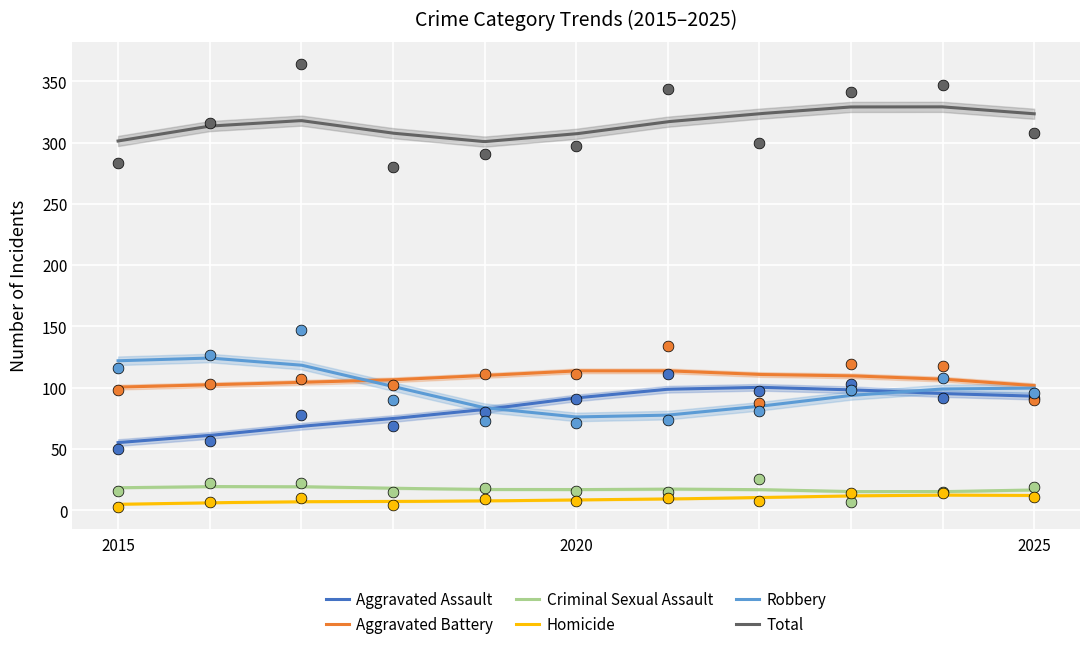

Which series has the largest total across all categories?

Total